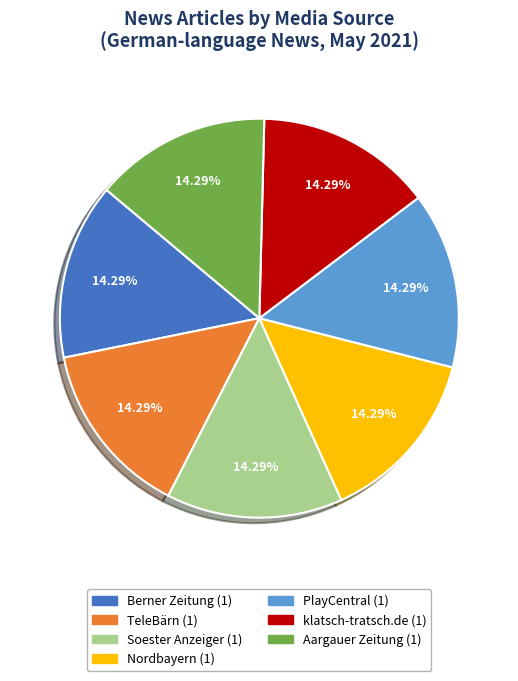

To the nearest percent, what percentage of the pie is Aargauer Zeitung?

14%